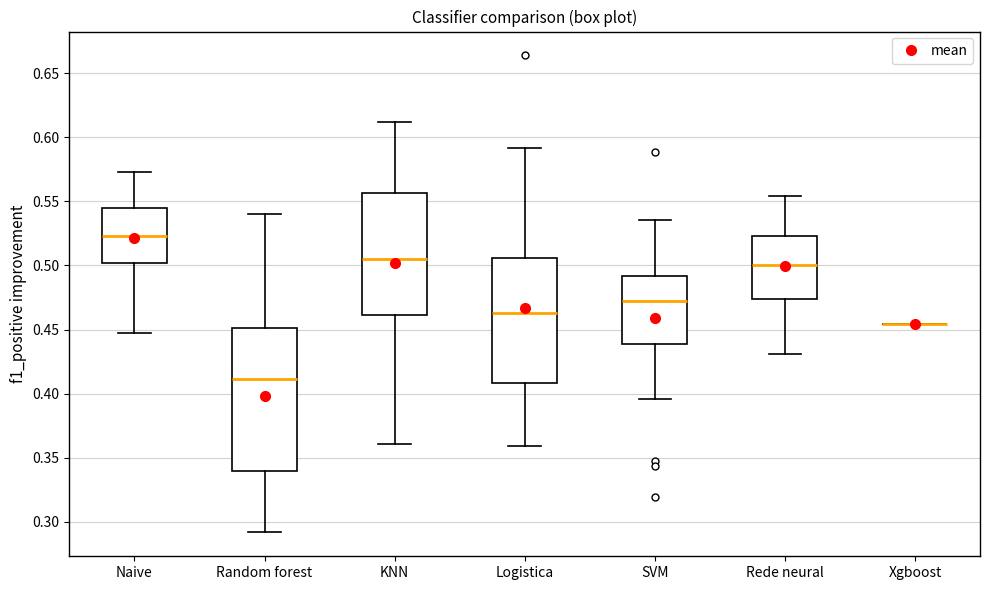

Reading left to right, transcribe this box plot: for each box, give where its median line is, the range the box spans, and where its two whiskers end, as read against the y-axis. The values are not printed on the chart, so give them approximately, as read against the axis.

Naive: median 0.525, box 0.500 to 0.545, whiskers 0.445 to 0.575
Random forest: median 0.410, box 0.340 to 0.450, whiskers 0.290 to 0.540
KNN: median 0.505, box 0.460 to 0.555, whiskers 0.360 to 0.610
Logistica: median 0.465, box 0.410 to 0.505, whiskers 0.360 to 0.590
SVM: median 0.470, box 0.440 to 0.490, whiskers 0.395 to 0.535
Rede neural: median 0.500, box 0.475 to 0.525, whiskers 0.430 to 0.555
Xgboost: box collapsed to a line at 0.455, whiskers 0.455 to 0.455